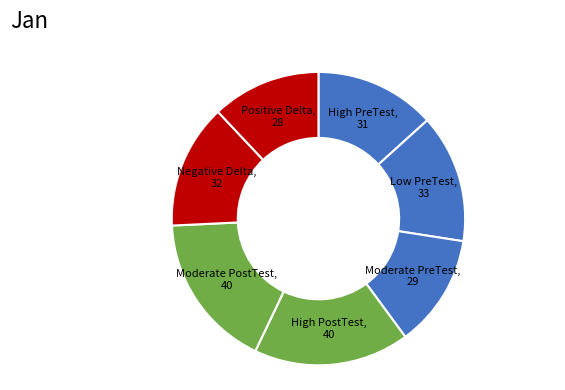

Rank the categories by value from highest to lowest.

High PostTest, Moderate PostTest, Low PreTest, Negative Delta, High PreTest, Moderate PreTest, Positive Delta